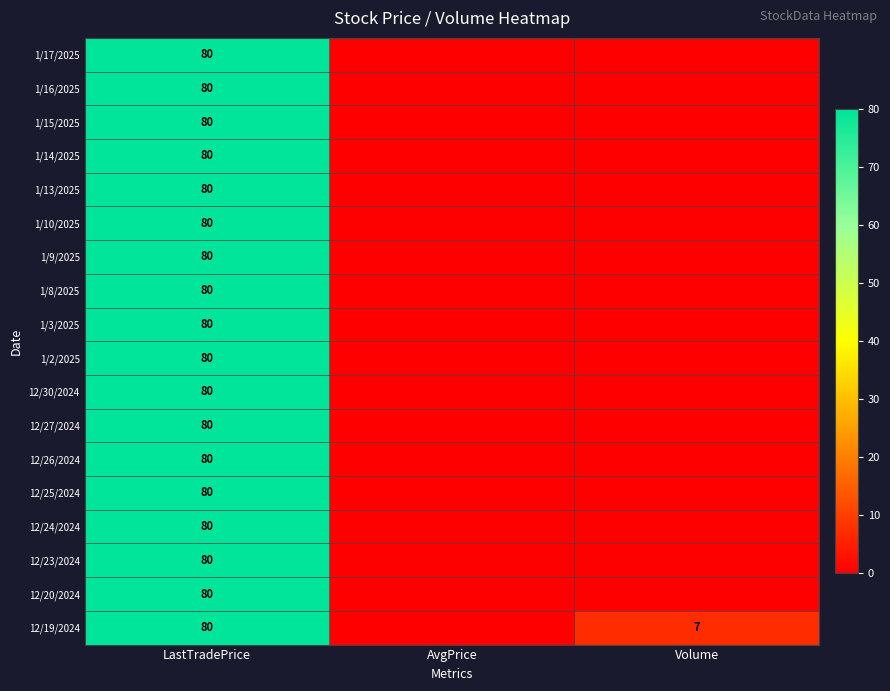

The 1/10/2025 series shows 80 at LastTradePrice. True or false?

True